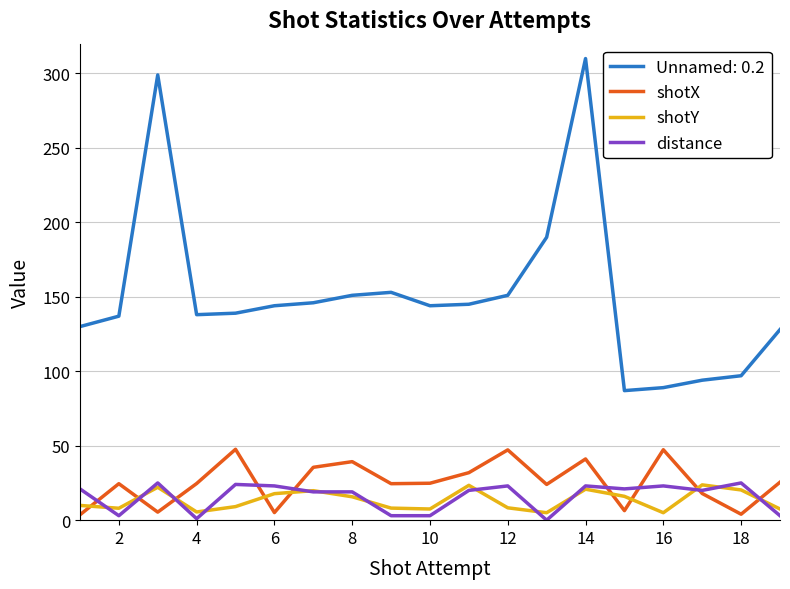

Which series has the widest spread of values?

Unnamed: 0.2